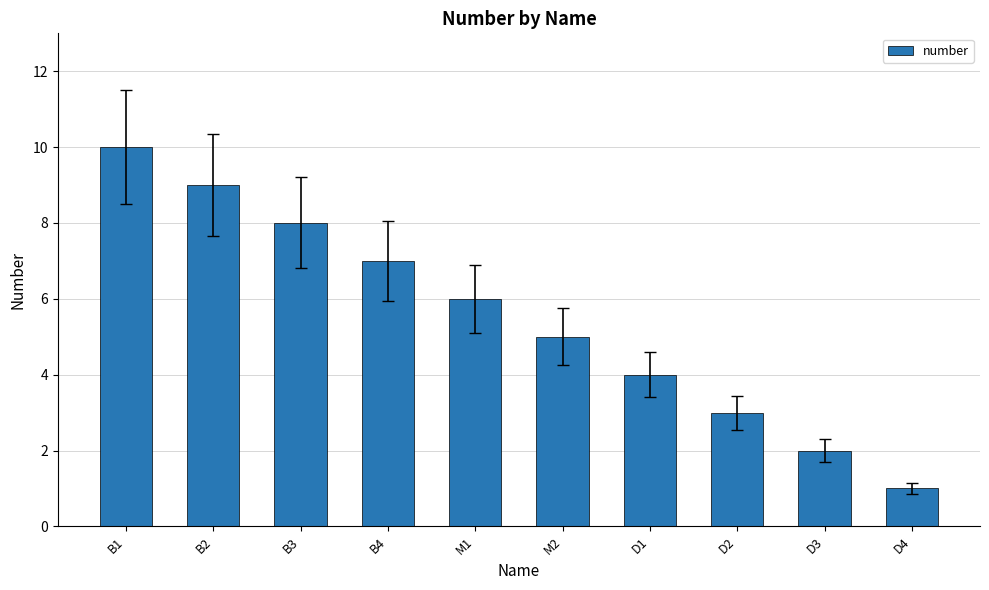

What is the label of the 3rd bar from the left?

B3